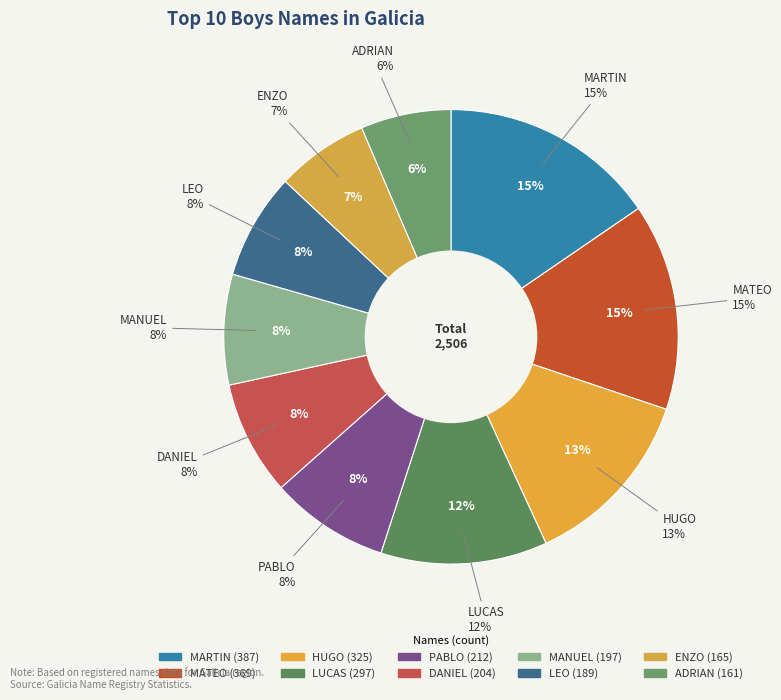

Between LUCAS and LEO, which is larger?

LUCAS